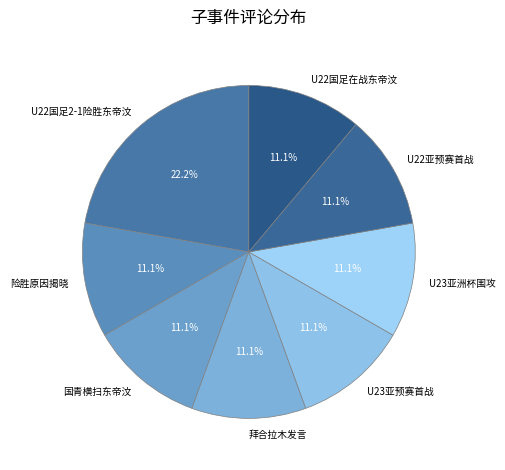

Do 国青横扫东帝汶 and 拜合拉木发言 together represent more than half of the pie?

No